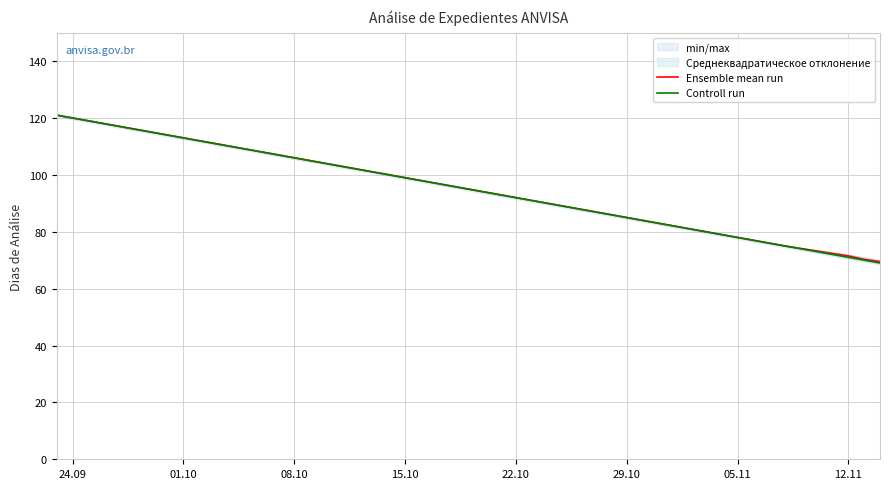

Where is Ensemble mean run nearest to the value 95?

22.10